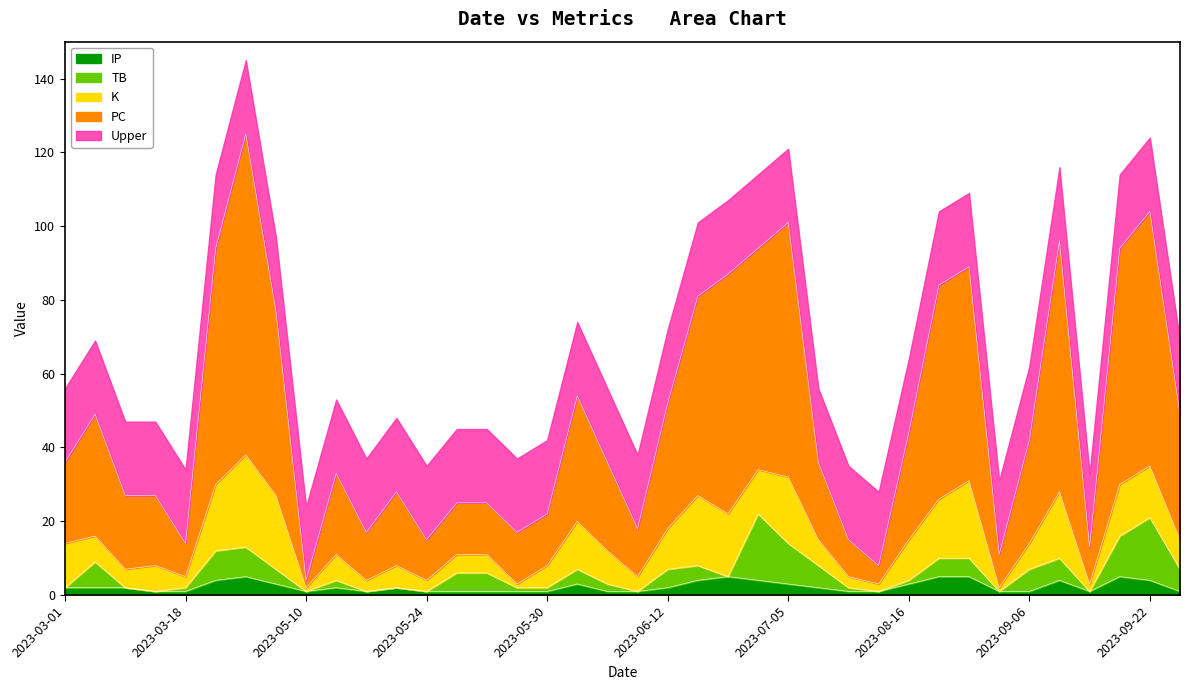

What is the minimum value for PC?

4